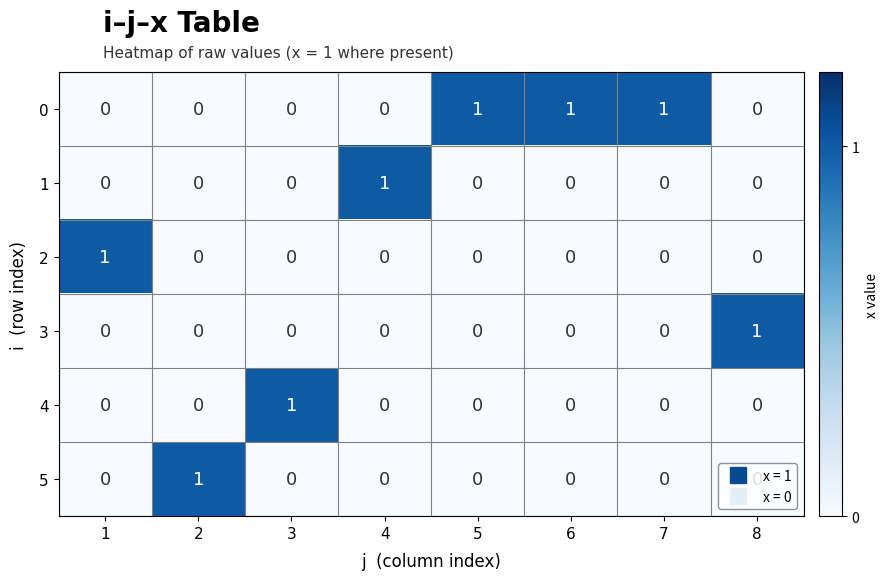

The value of 0 at 7 is 0. True or false?

False